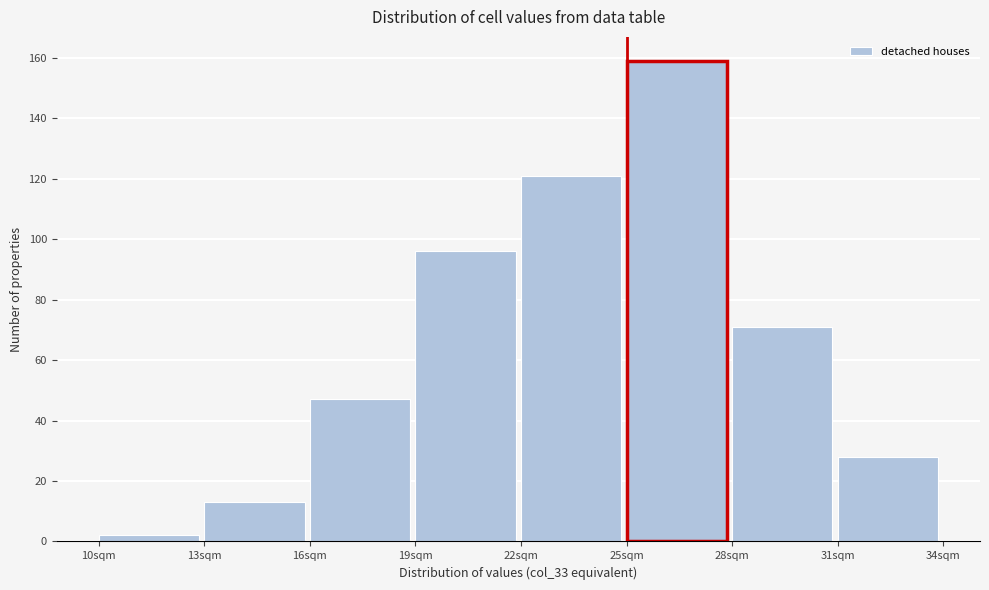

Reading left to right, list every bar in this chart as the range it spans on the x-axis followed by its height. The values are not printed on the chart, so give them approximately, as read against the axis.

10 to 13: 2
13 to 16: 14
16 to 19: 48
19 to 22: 96
22 to 25: 122
25 to 28: 160
28 to 31: 72
31 to 34: 28